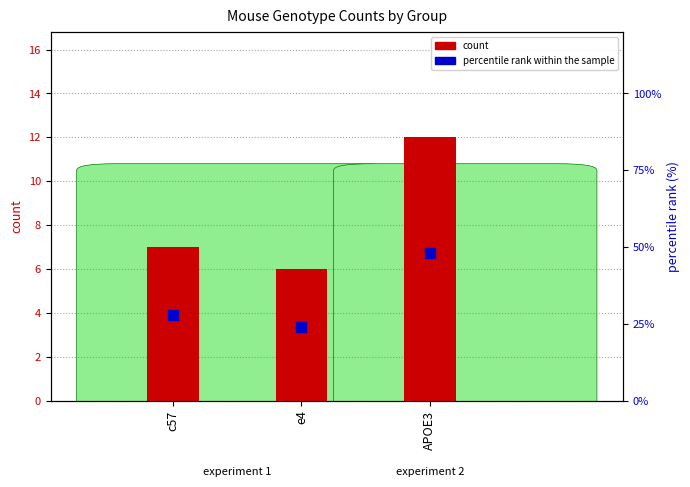

Which series reaches the maximum Y coordinate?

percentile rank within the sample